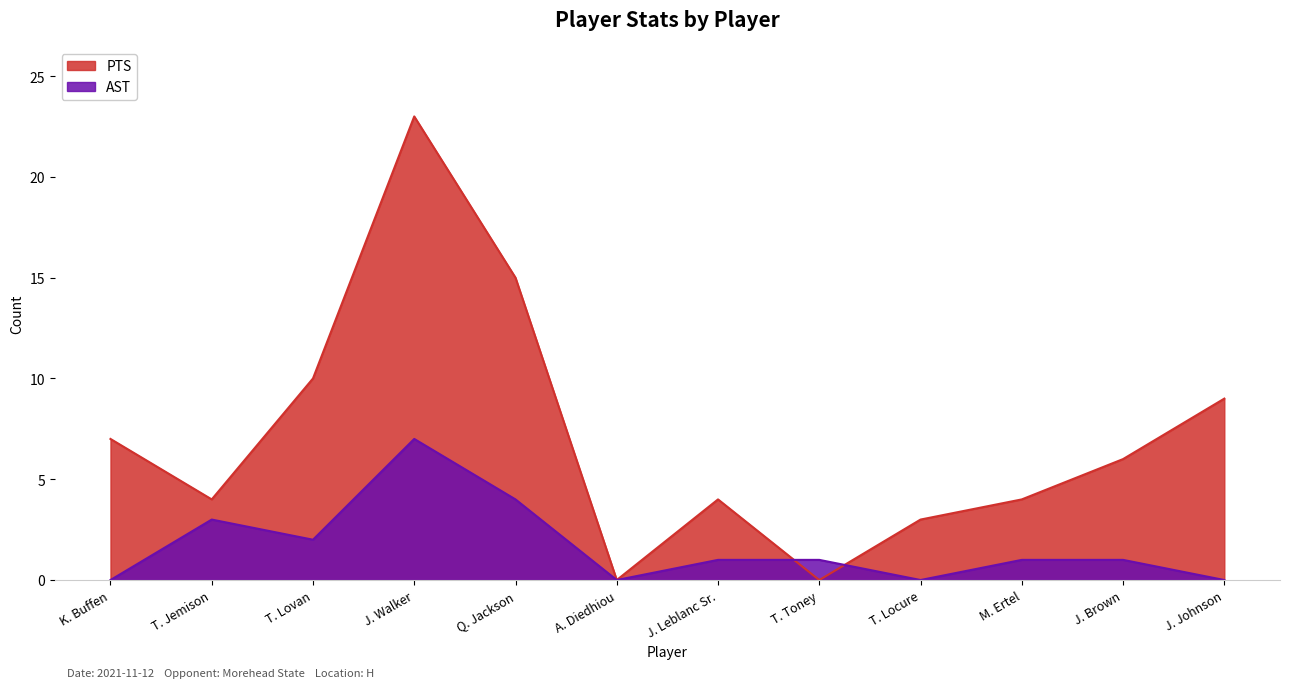

Which series ends up on top after the final intersection of AST and PTS?

PTS